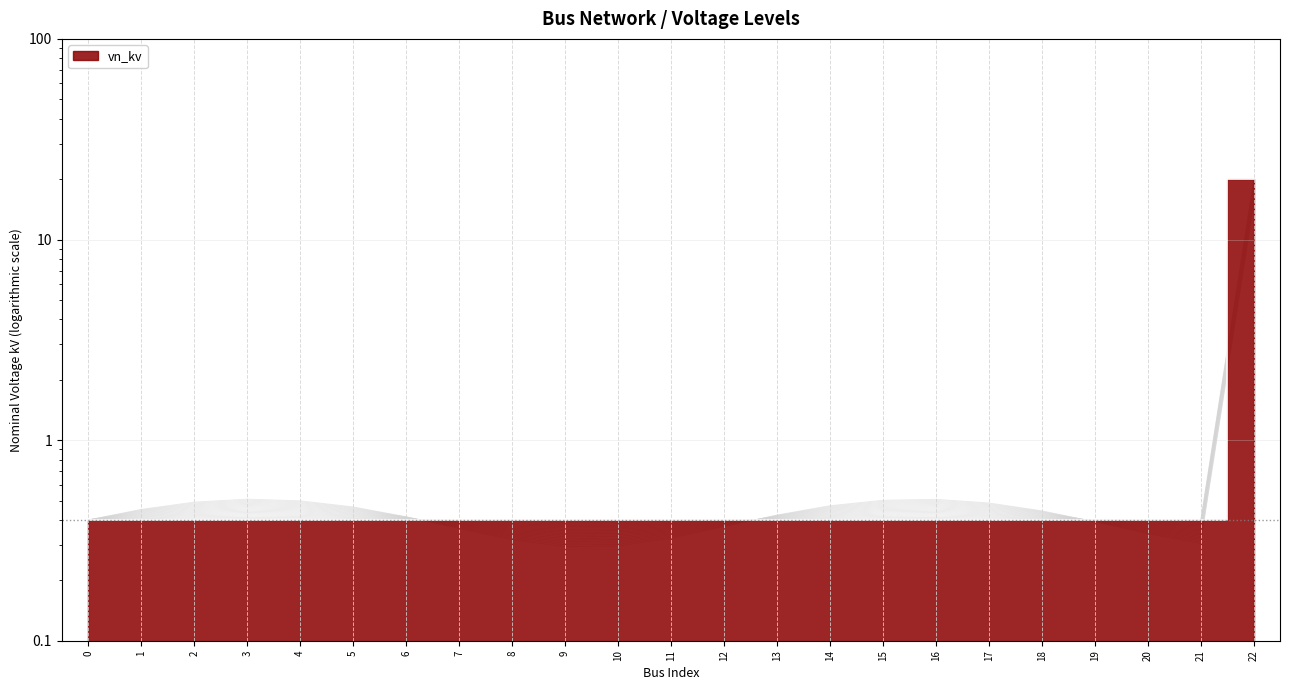

The value at 22 is 29.6. True or false?

False